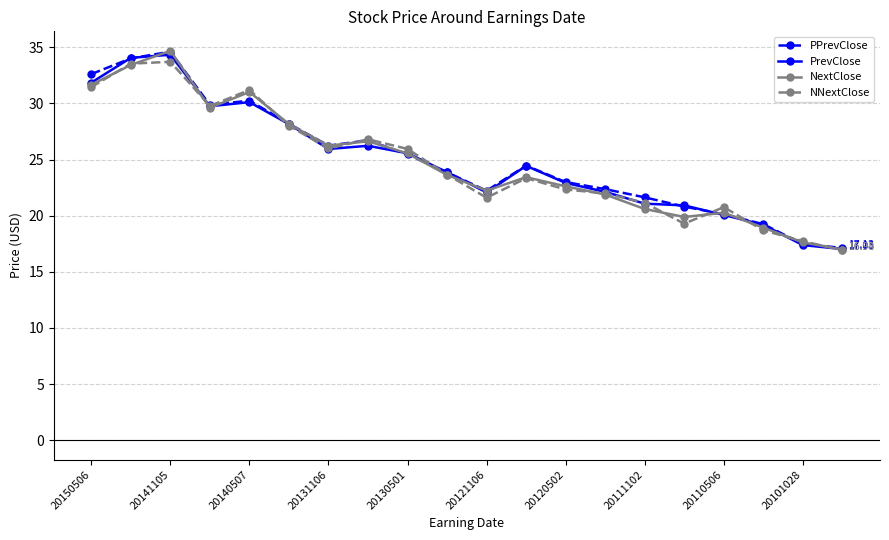

At how many categories does at least one series exceed 29?

5